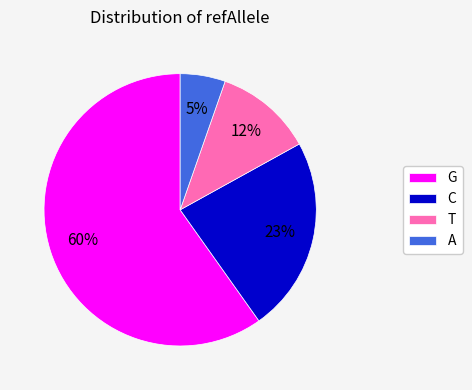

Is it true that C is 23% of the pie?

True